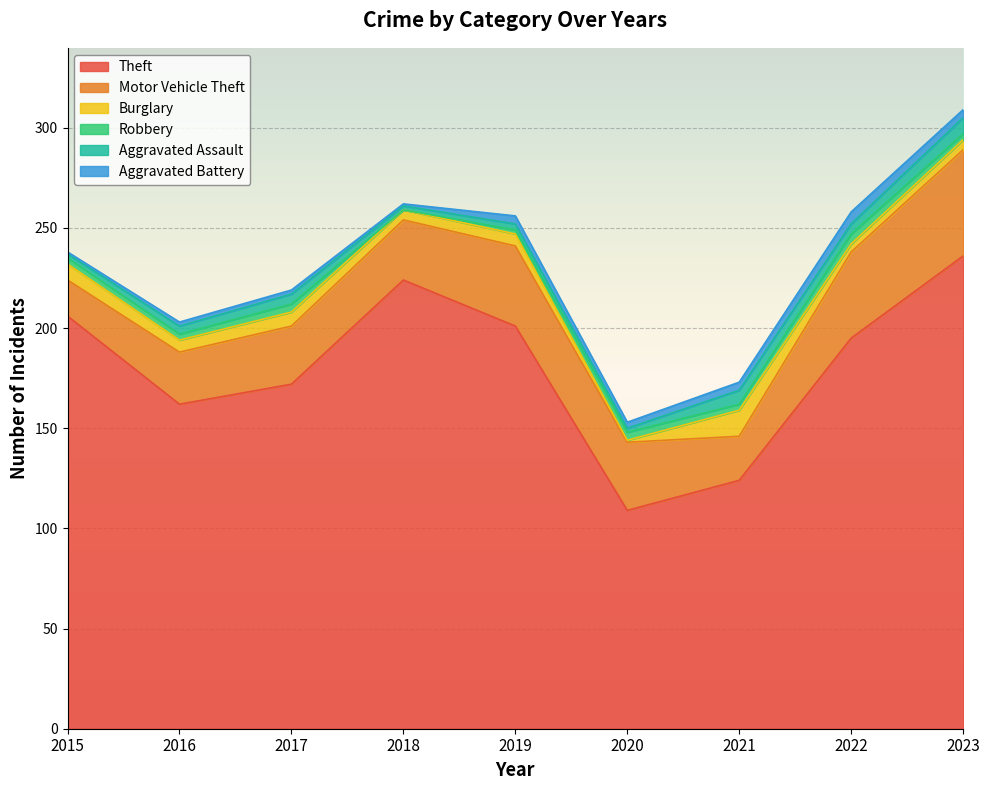

How many lines are shown in the chart?

6